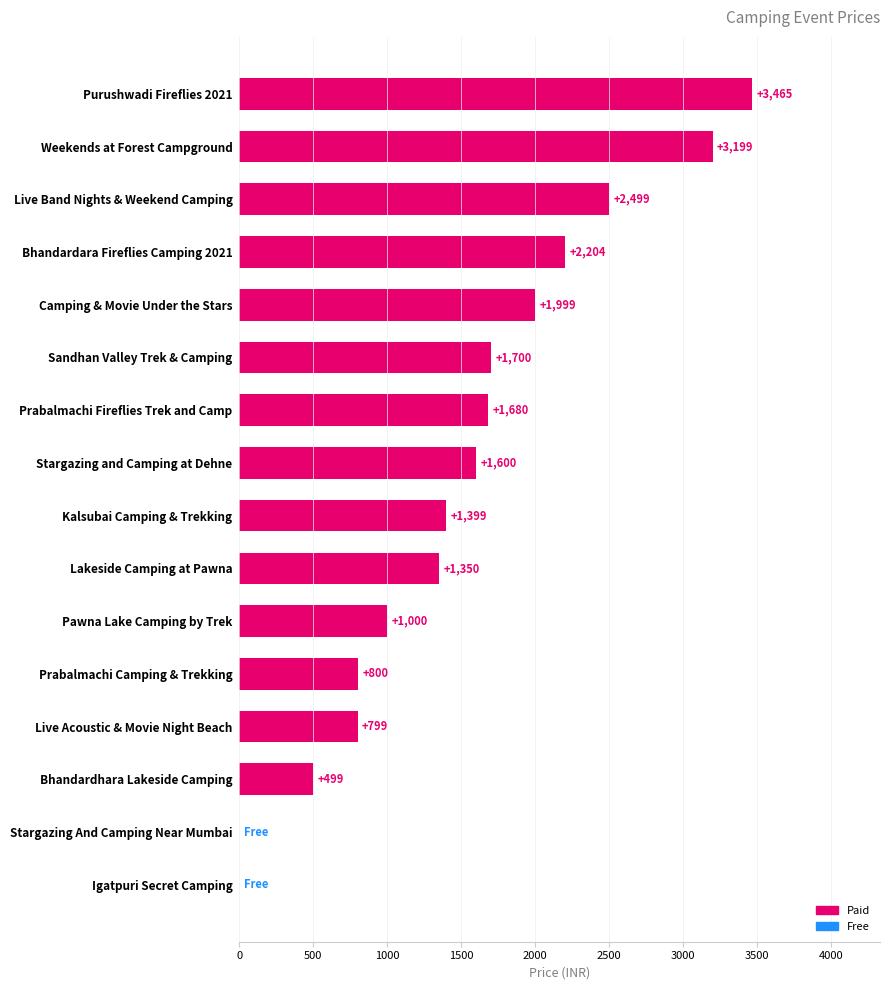

The chart shows a value of 2499 at Live Band Nights & Weekend Camping. True or false?

True